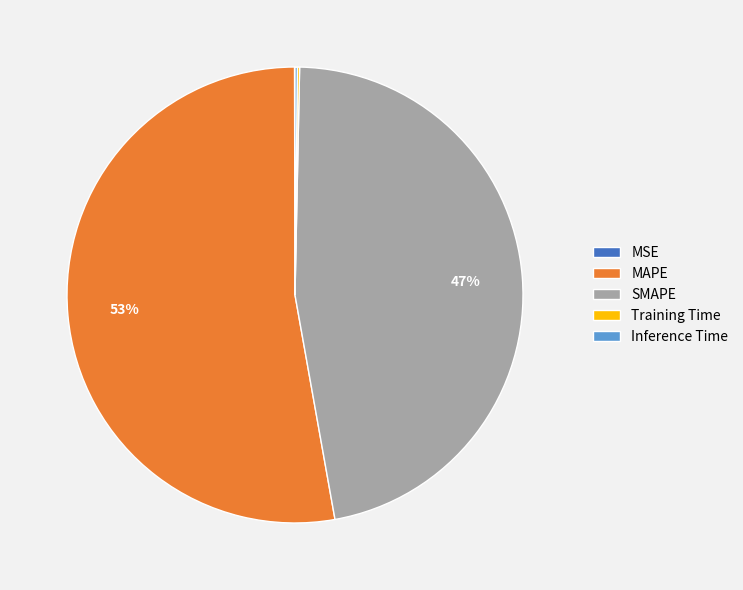

Which has a higher value, SMAPE or MAPE?

MAPE